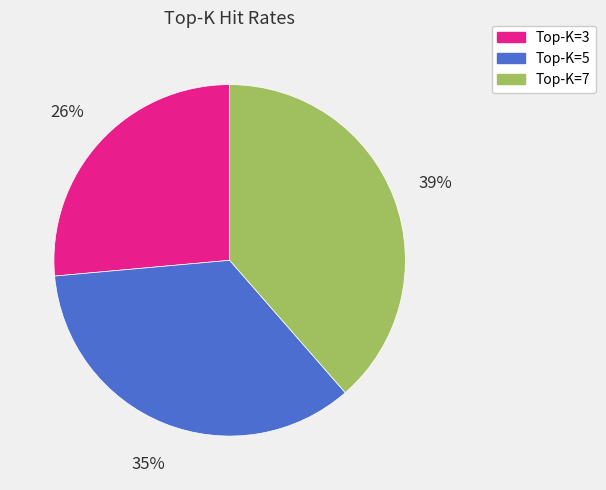

Count the number of slices in the pie.

3